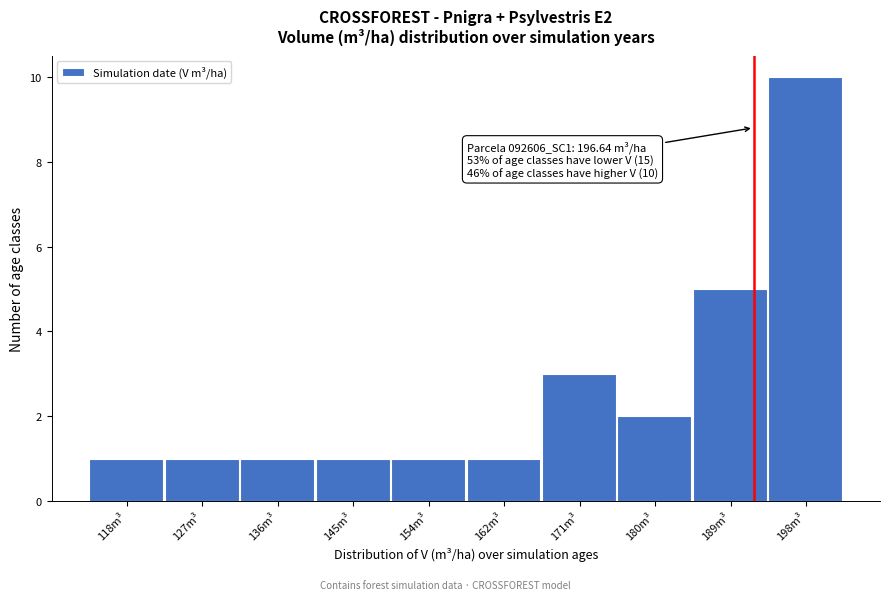

Reading right to left, what are all the values shown in this chart?

198m³=10	189m³=5	180m³=2	171m³=3	162m³=1	154m³=1	145m³=1	136m³=1	127m³=1	118m³=1